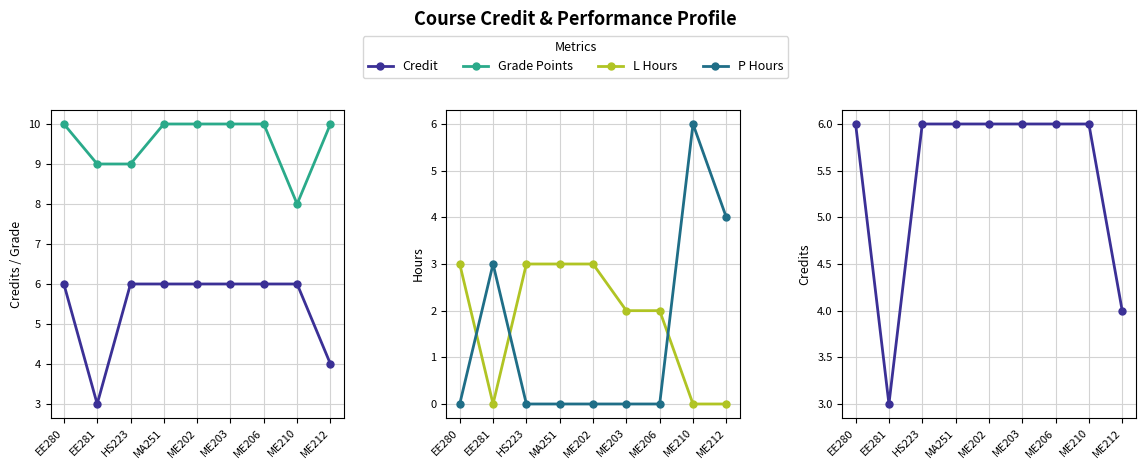

Is the value of P Hours at ME202 greater than the value of Grade Points at ME212?

No